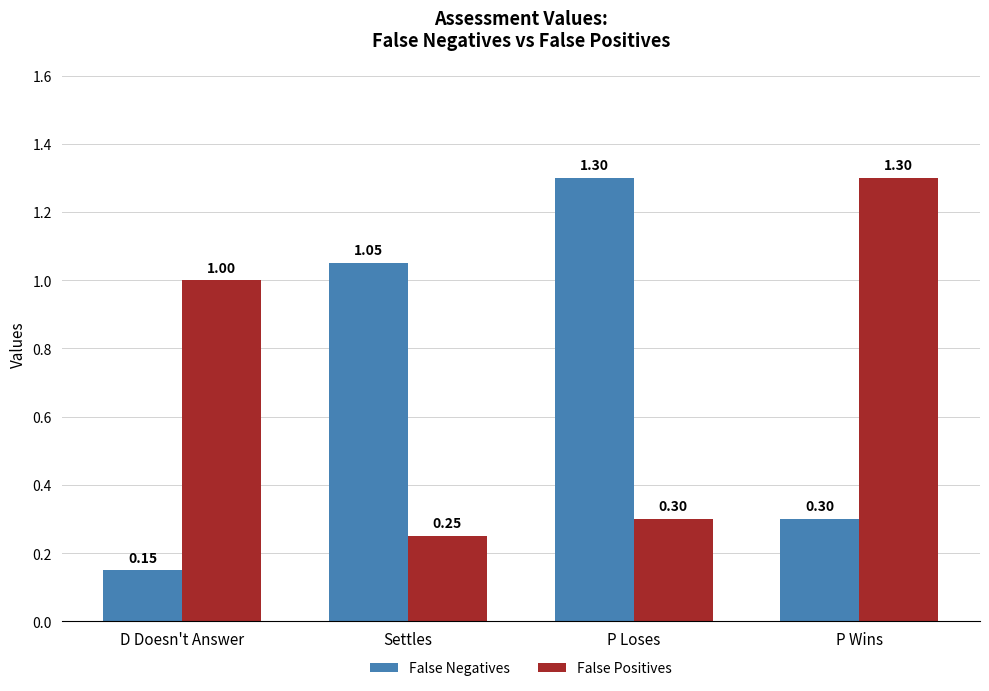

What is the average value of the False Negatives series?

0.7